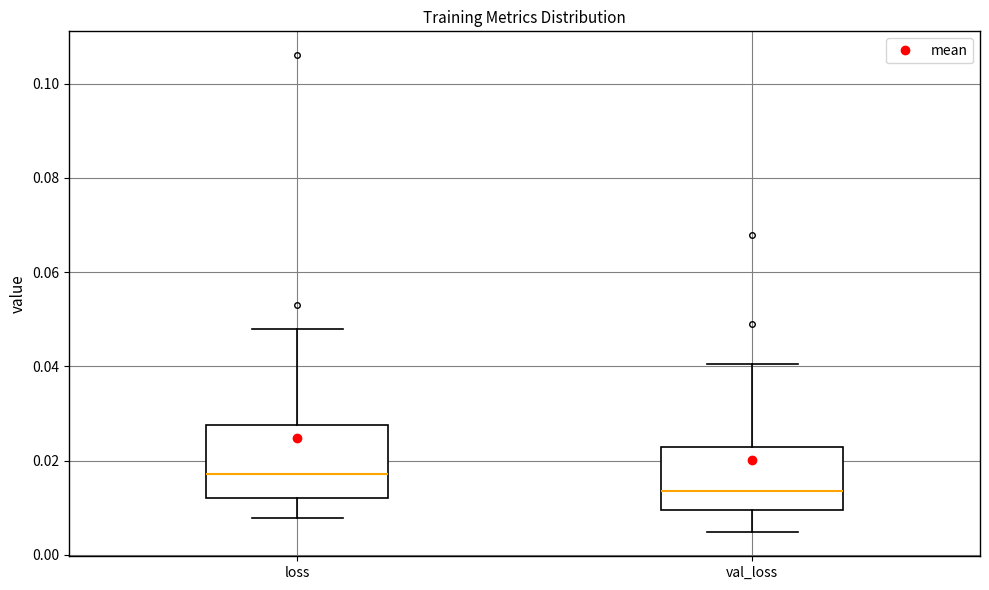

Where does the lower whisker of the box for val_loss end on the y-axis? The values are not printed on the chart, so give them approximately, as read against the axis.

0.004